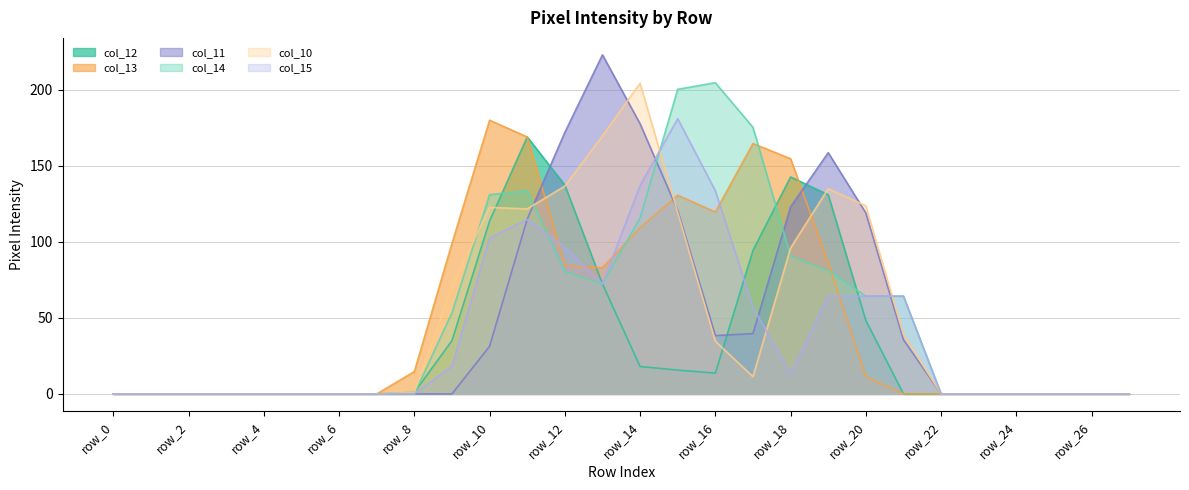

At which category does col_13 reach its first local peak?

row_10